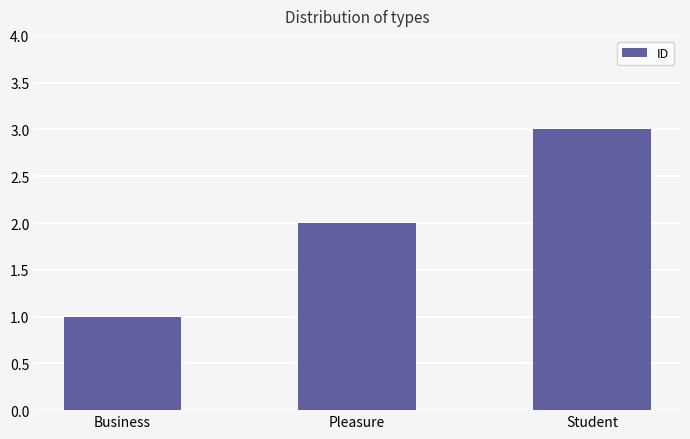

What is the label of the 3rd bar from the left?

Student